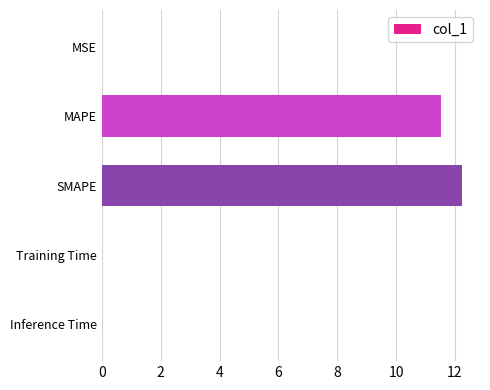

Is it true that the value at Inference Time is 0.0?

True